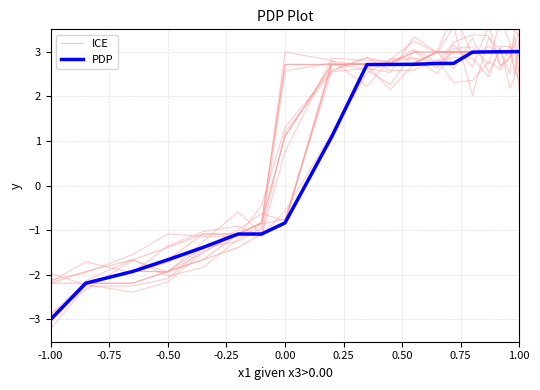

What is the approximate value of PDP at 1.00?

3.0